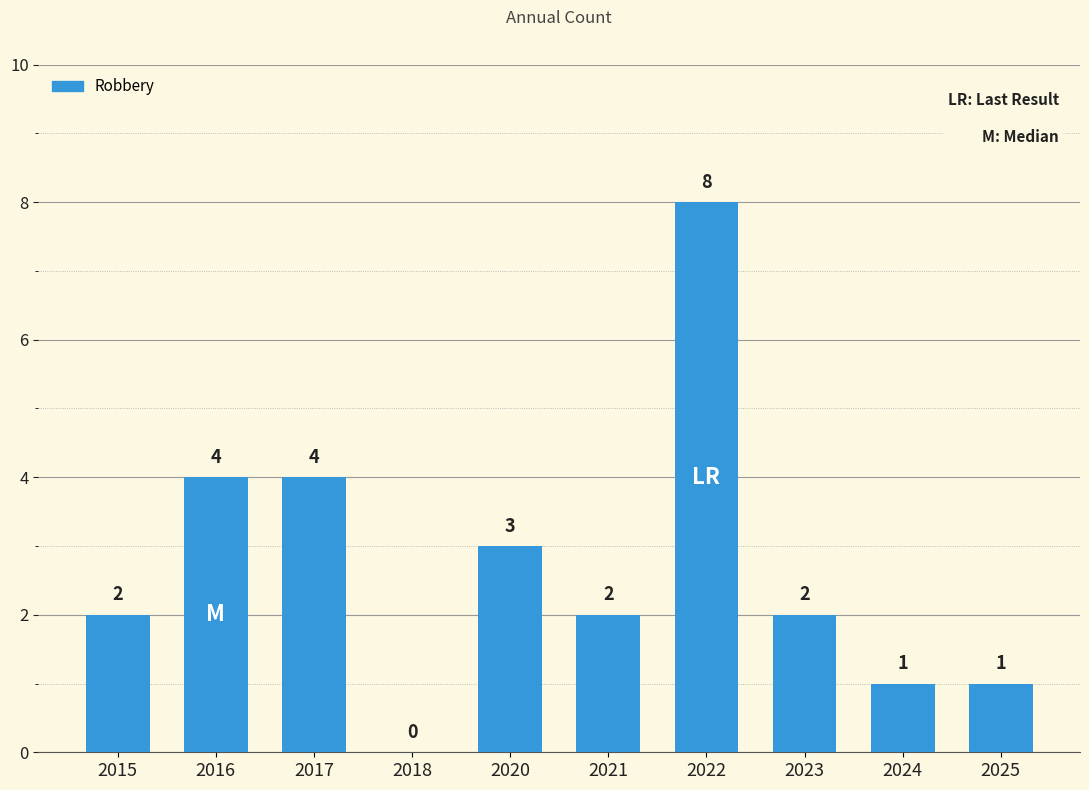

How many series are shown in this chart?

1